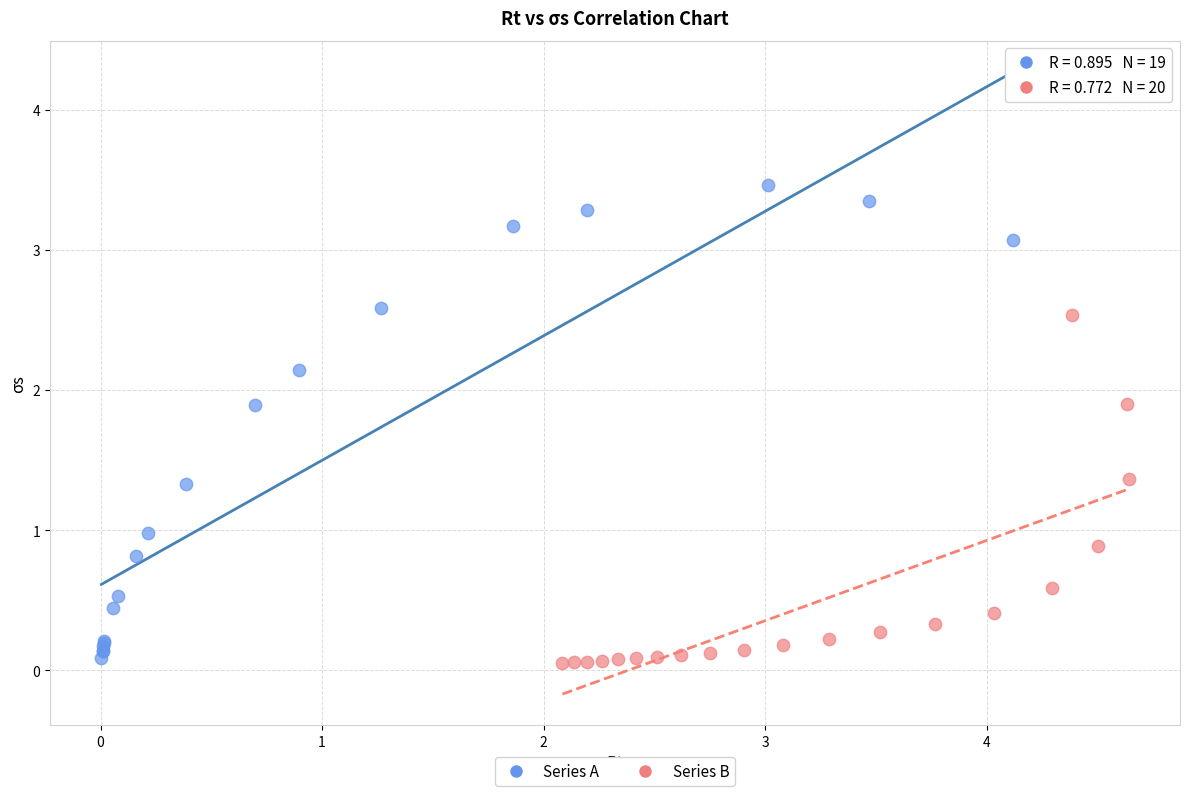

Which series contains the highest Y value?

Series A